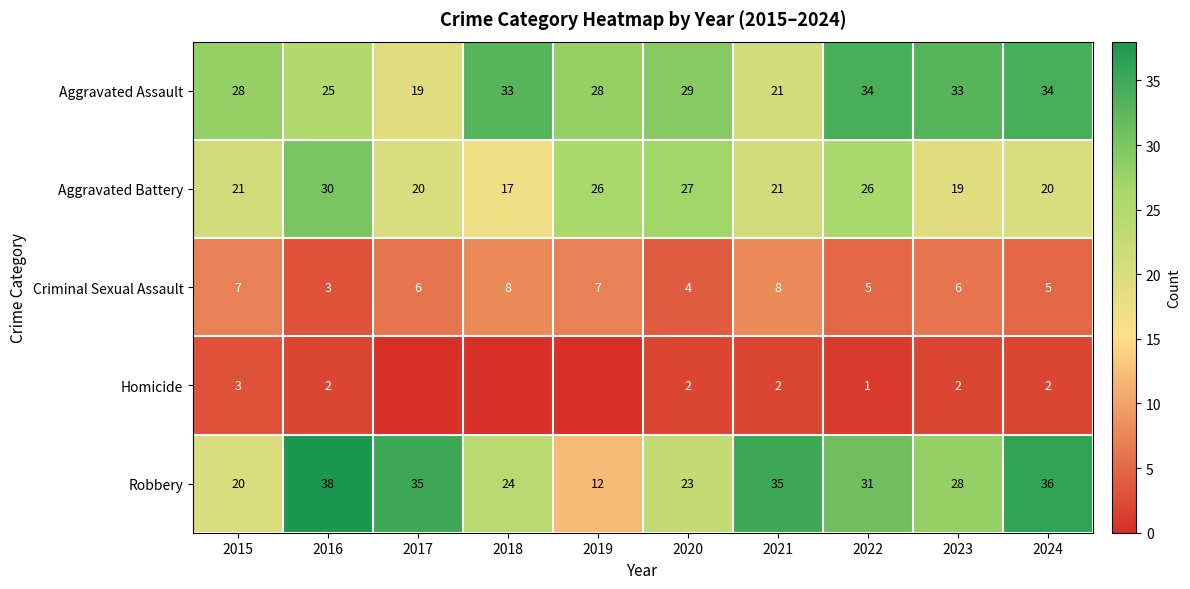

Is the value of Aggravated Assault at 2018 greater than the value of Robbery at 2016?

No